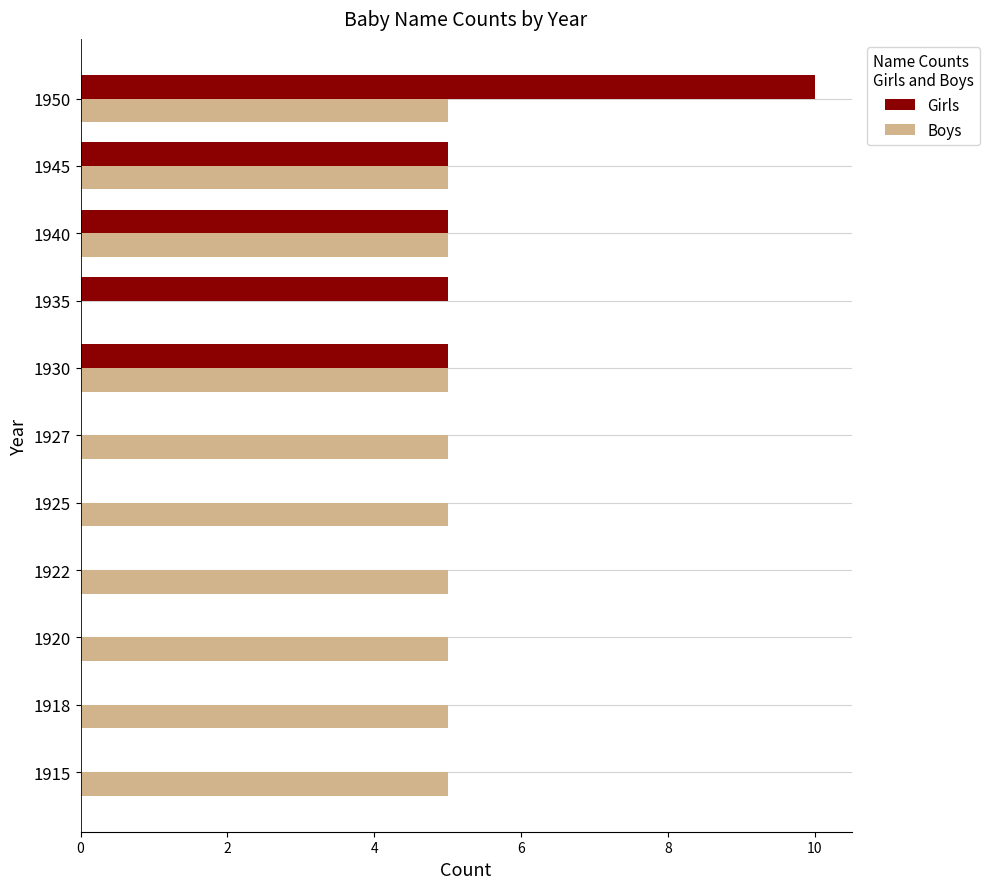

What are all the series names shown in the legend?

Girls, Boys